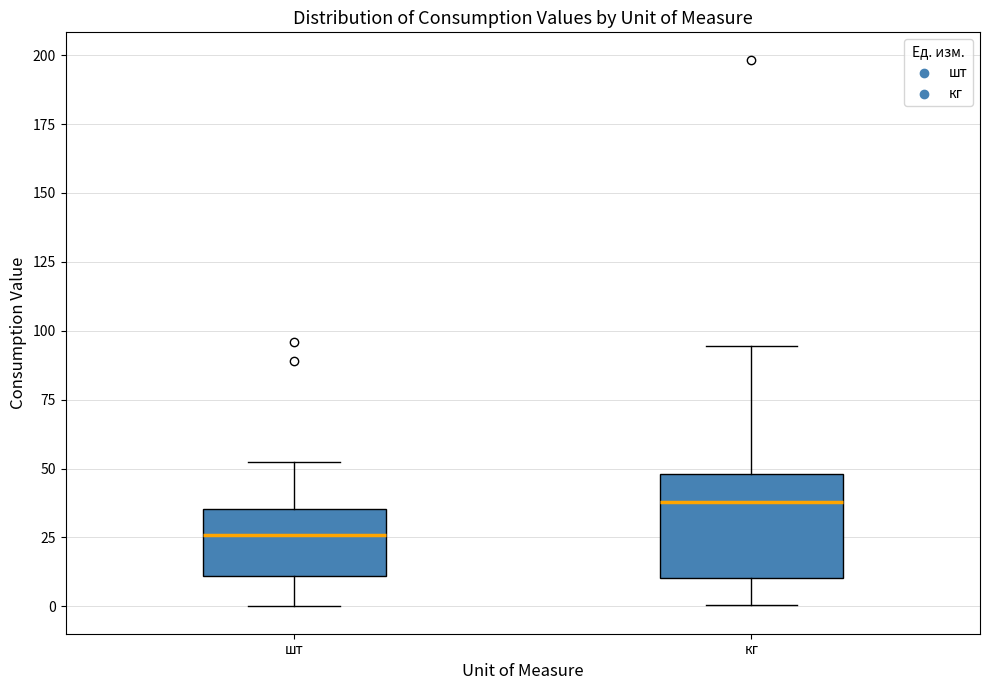

Which box's median line is the lowest?

шт